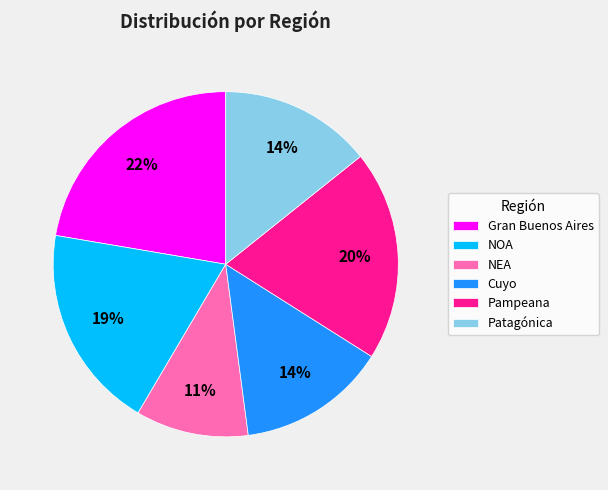

Which has a higher value, NEA or NOA?

NOA